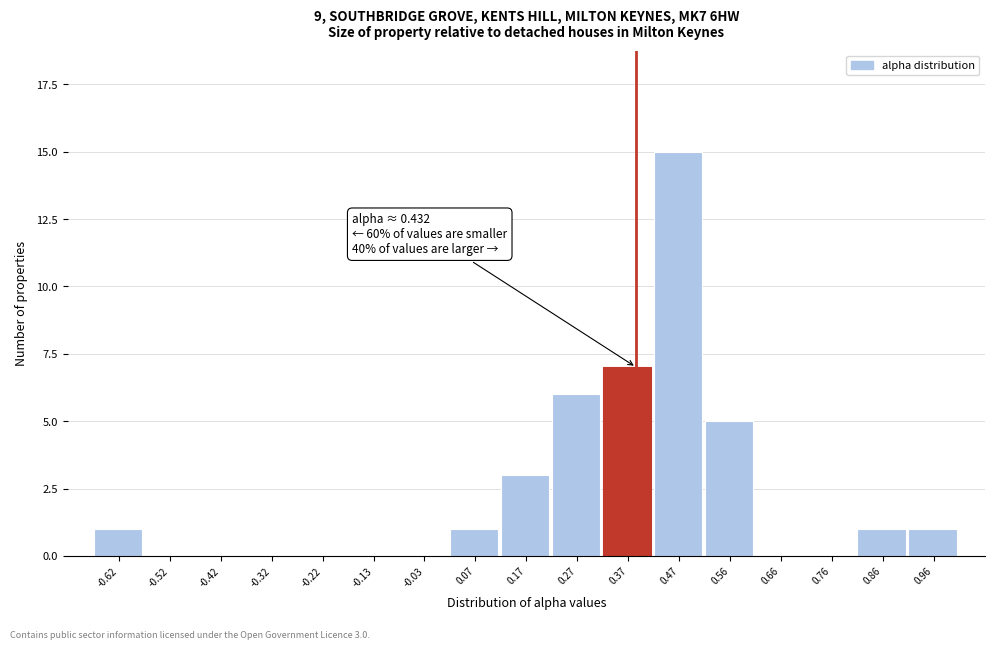

Reading left to right, transcribe all the data shown in this chart.

-0.62=1	-0.52=0	-0.42=0	-0.32=0	-0.22=0	-0.13=0	-0.03=0	0.07=1	0.17=3	0.27=6	0.37=7	0.47=15	0.56=5	0.66=0	0.76=0	0.86=1	0.96=1